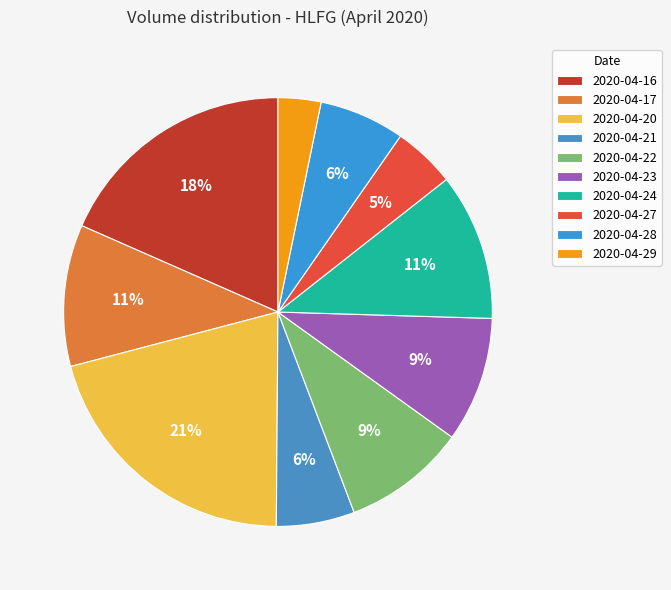

Is it true that 2020-04-23 is 18% of the pie?

False